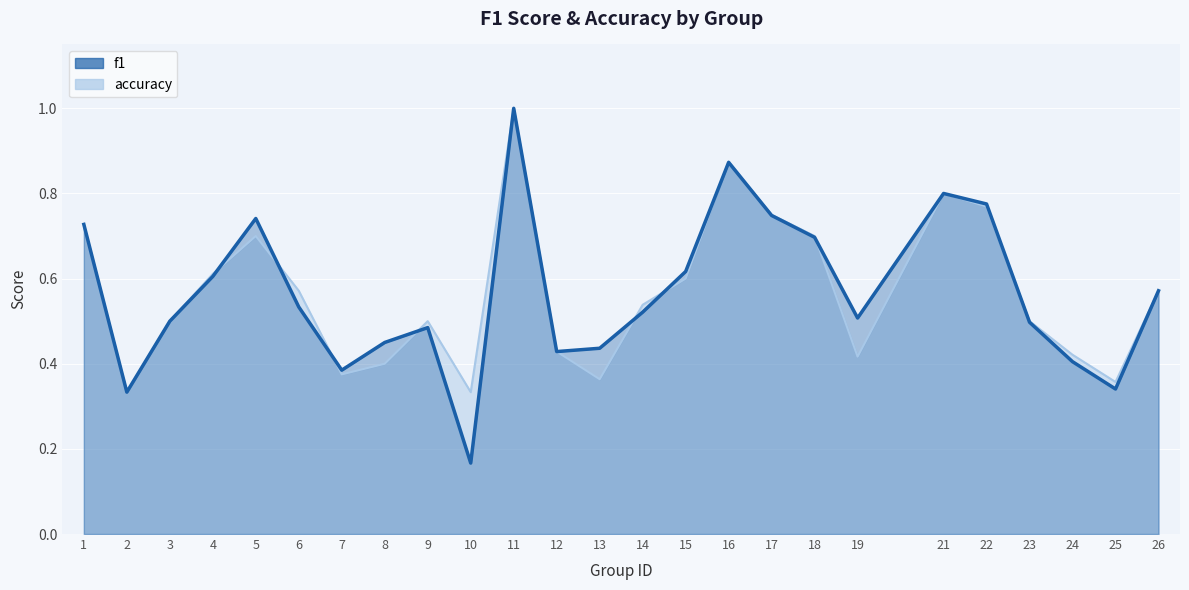

How many interior local valleys does the accuracy series have?

6